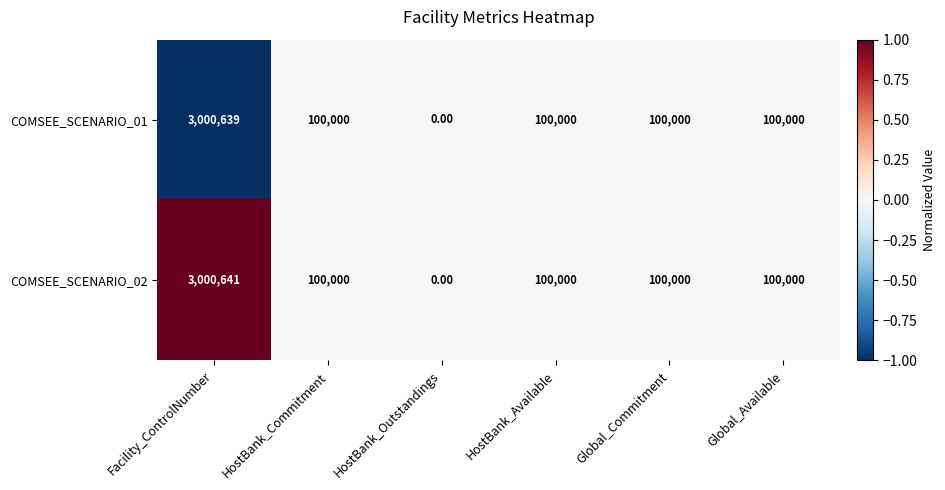

Rank the series by their maximum value, from lowest to highest.

COMSEE_SCENARIO_01, COMSEE_SCENARIO_02